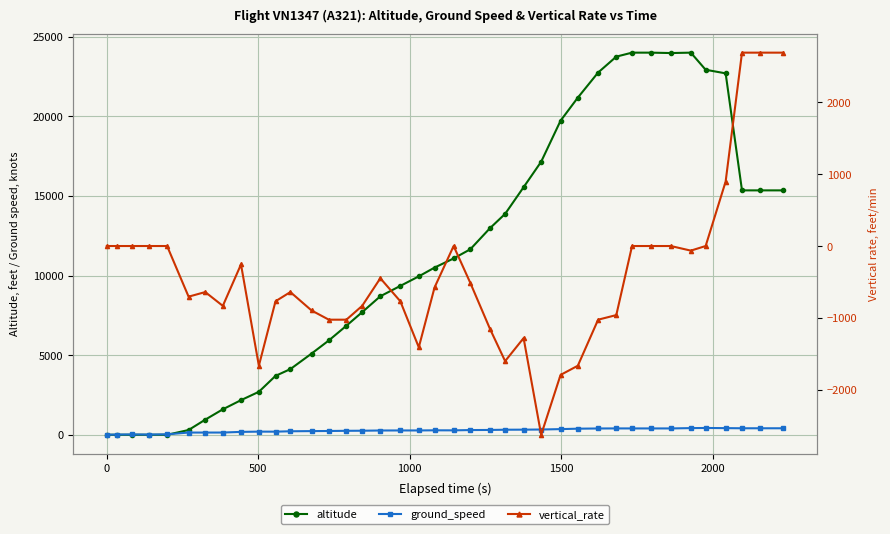

Is this an area chart (filled region under the line)?

No